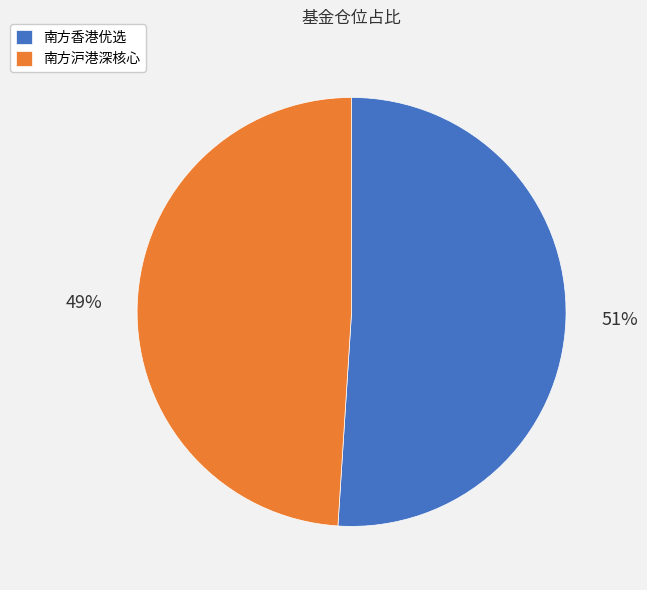

Which slice is the largest?

南方香港优选